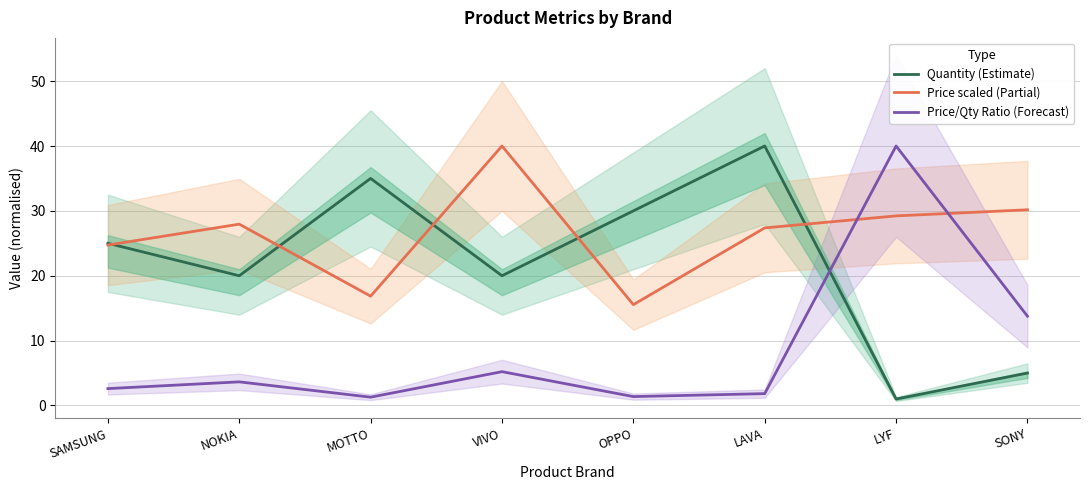

Which has a higher value, MOTTO or SONY?

MOTTO